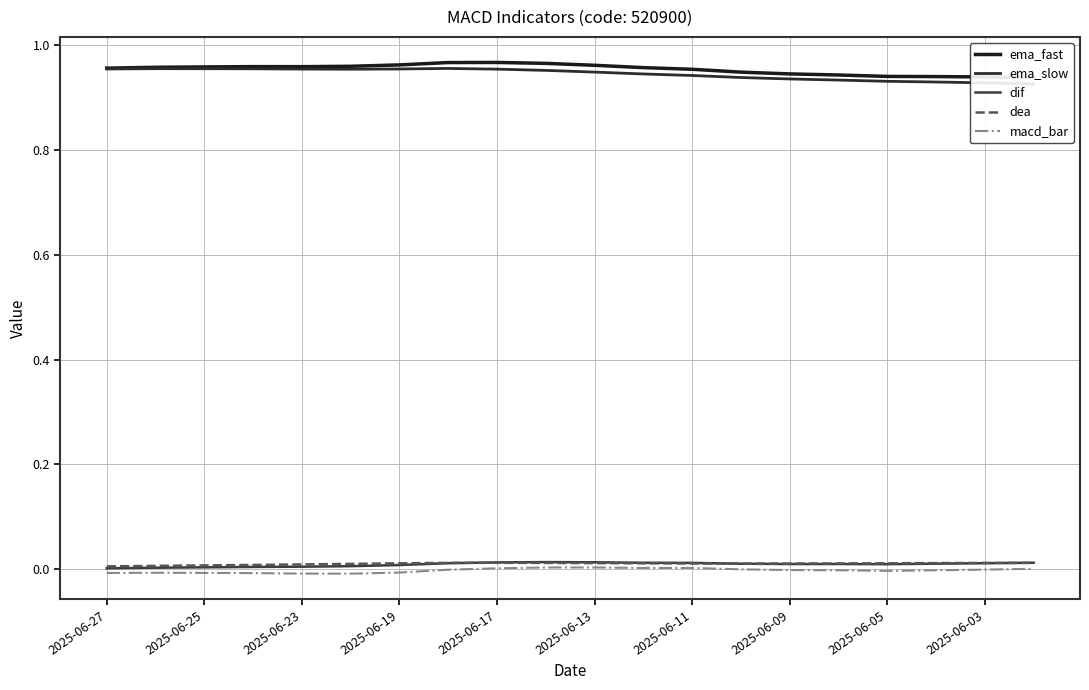

Does the chart have visible grid lines?

Yes